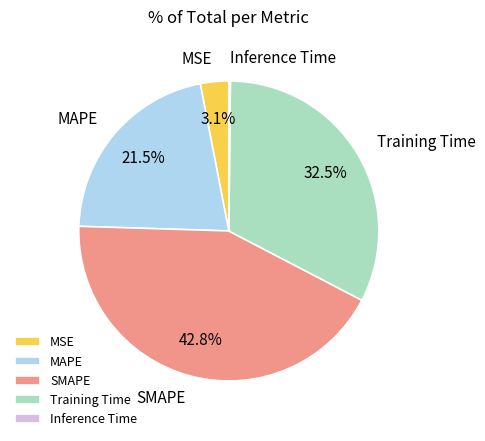

Which has a higher value, SMAPE or MSE?

SMAPE